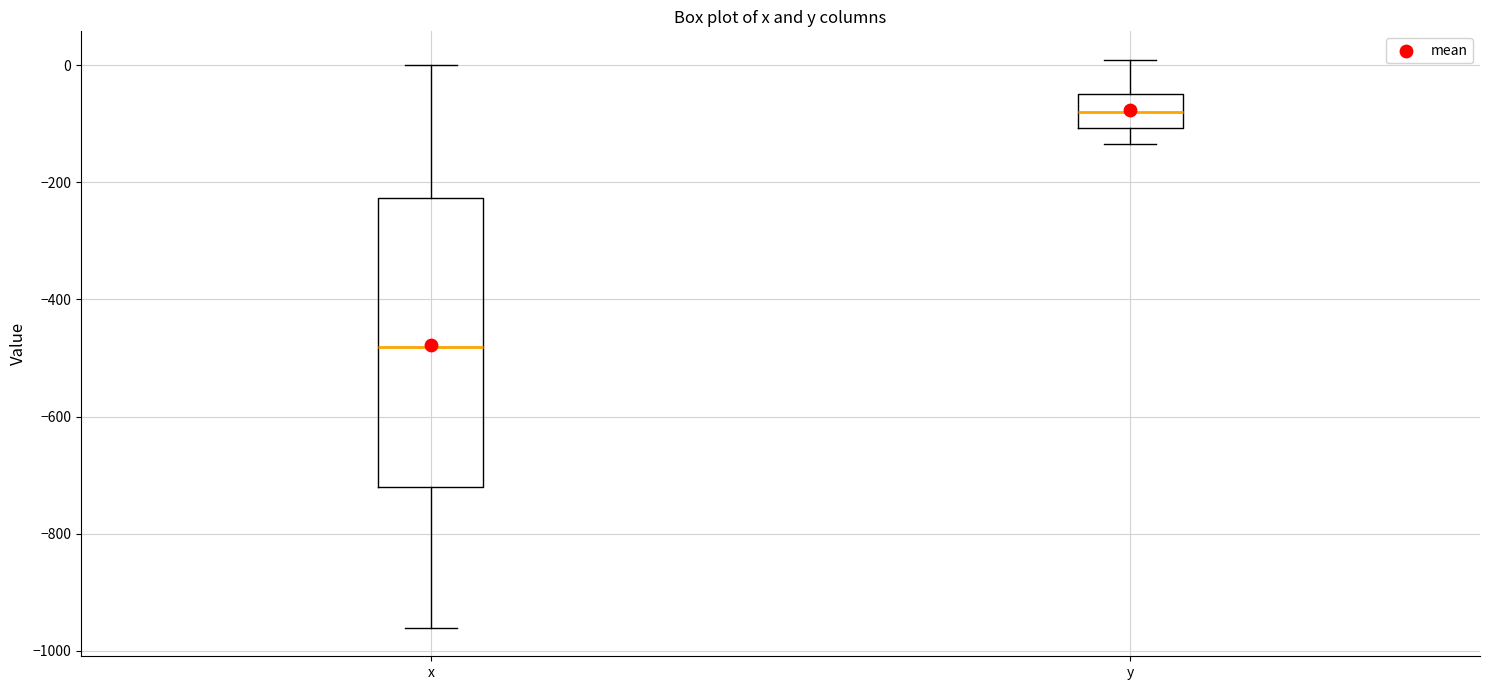

Comparing the boxes themselves (not the whiskers), which one is the tallest?

x